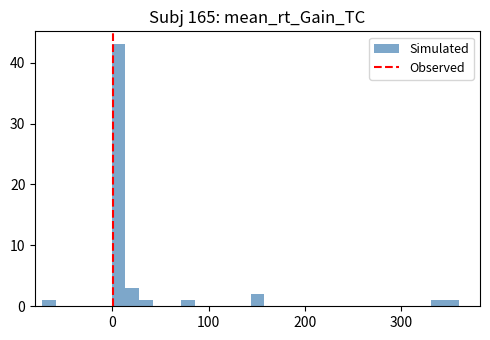

Around what value on the x-axis is the tallest bar? Give the approximate position of its centre, as read against the axis.

10